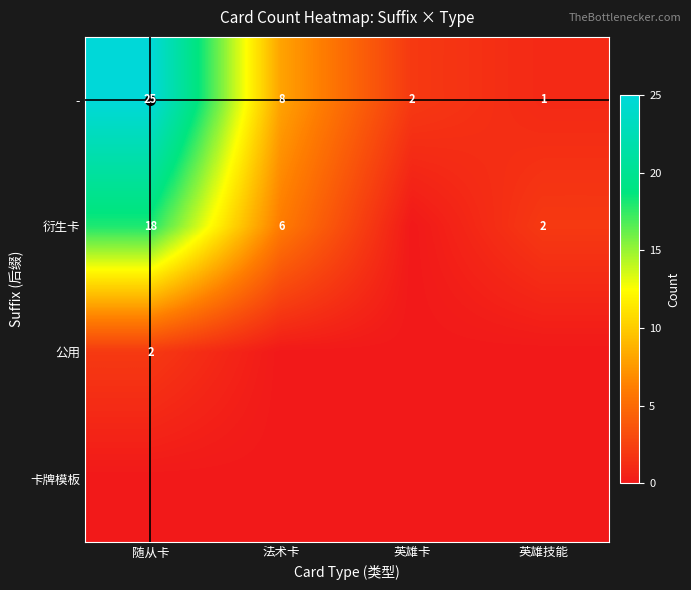

Which series has the largest range (max minus min)?

-